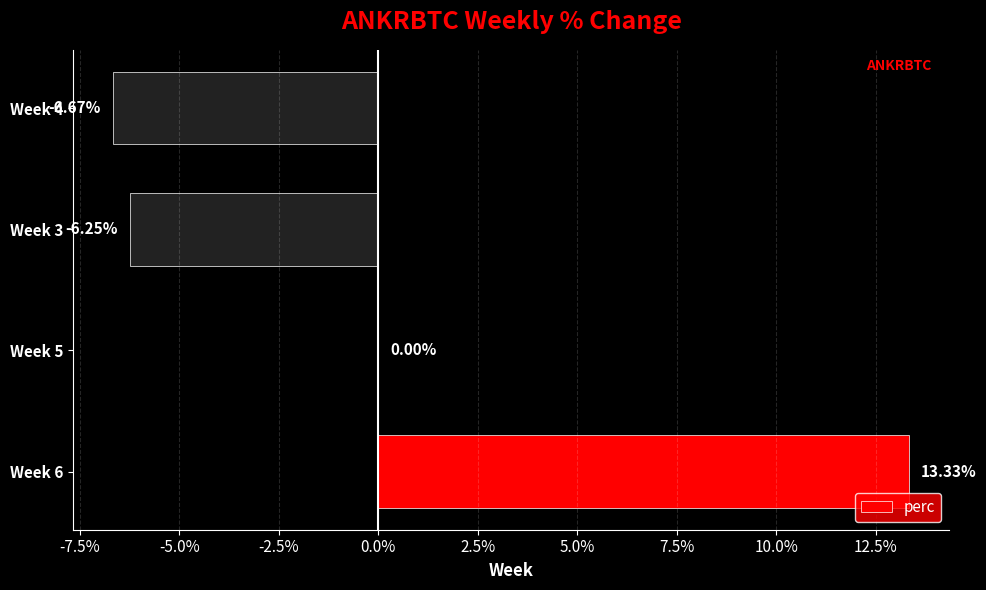

Which has a higher value, Week 4 or Week 5?

Week 5